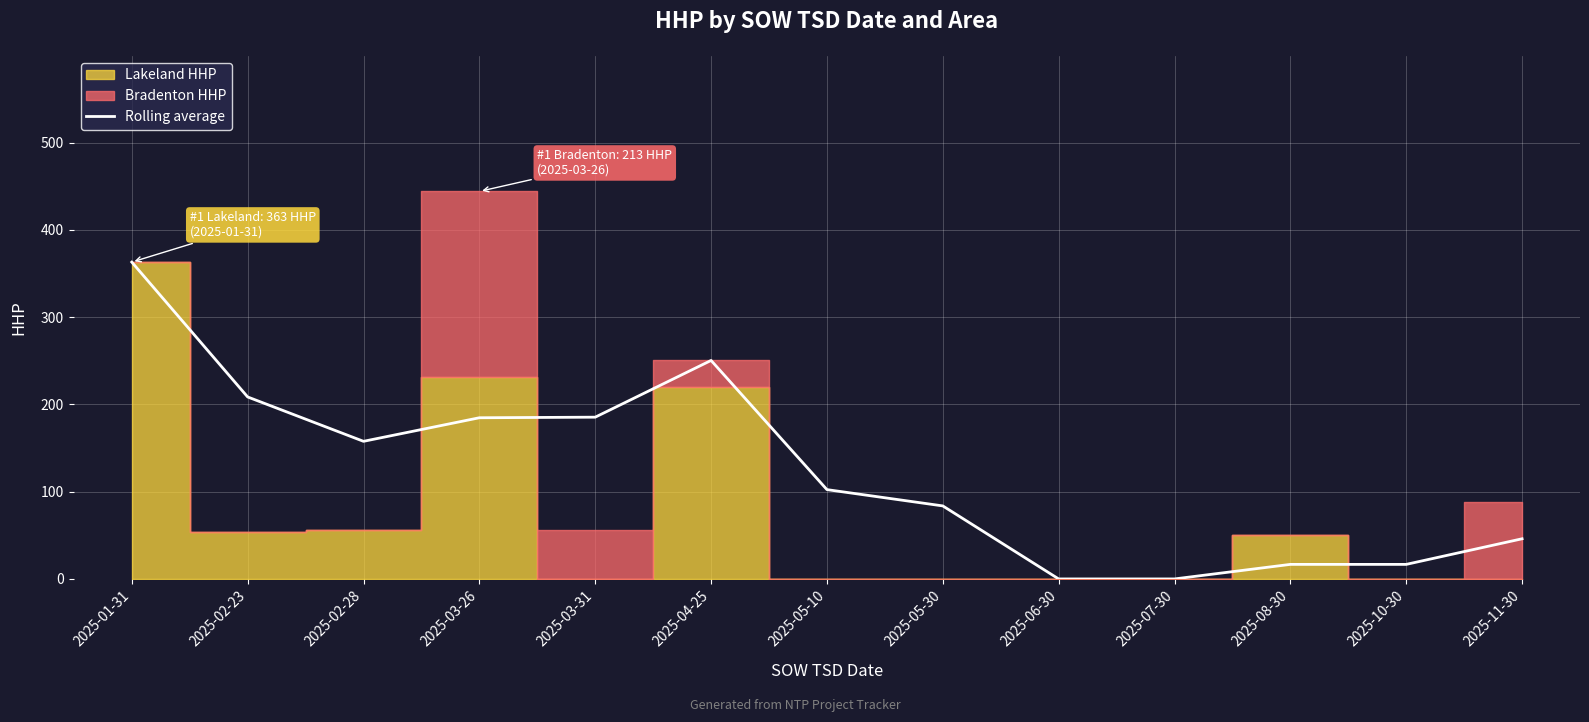

Reading left to right, list all the values displayed in this chart.

363.0	208.5	157.7	184.7	185.3	250.3	102.3	83.7	0.0	0.0	16.7	16.7	46.0